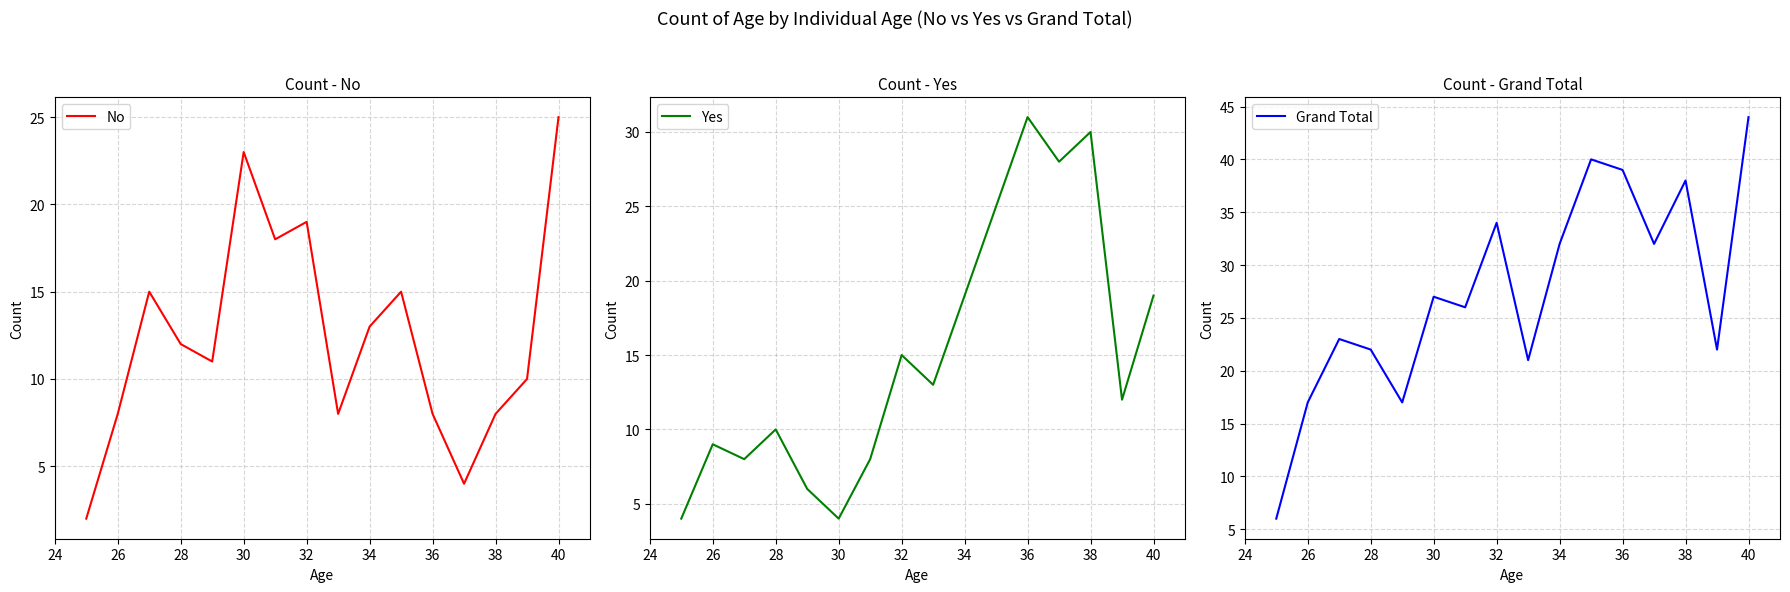

What is the average value of the Grand Total series?

28